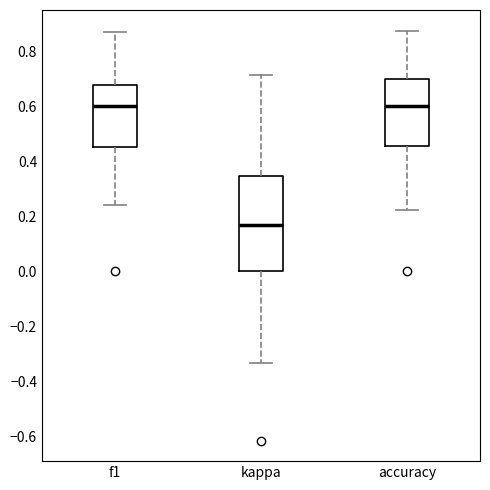

Reading left to right, read every box against the y-axis: the position of its median line, the range the box covers, and the ends of its whiskers. The values are not printed on the chart, so give them approximately, as read against the axis.

f1: median 0.60, box 0.44 to 0.68, whiskers 0.24 to 0.86
kappa: median 0.16, box 0.00 to 0.34, whiskers -0.34 to 0.72
accuracy: median 0.60, box 0.46 to 0.70, whiskers 0.22 to 0.88